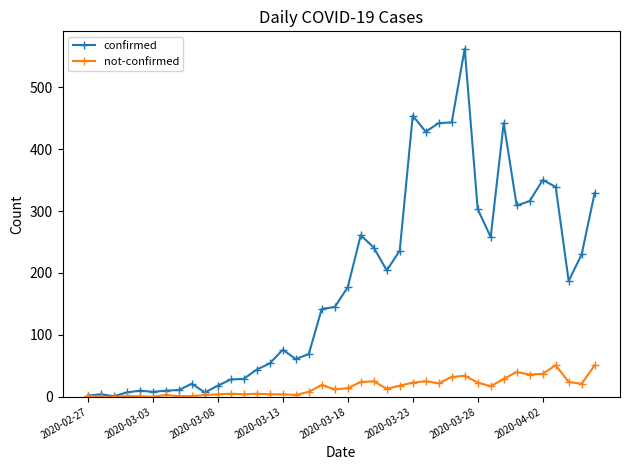

Rank the series by their average value, from lowest to highest.

not-confirmed, confirmed